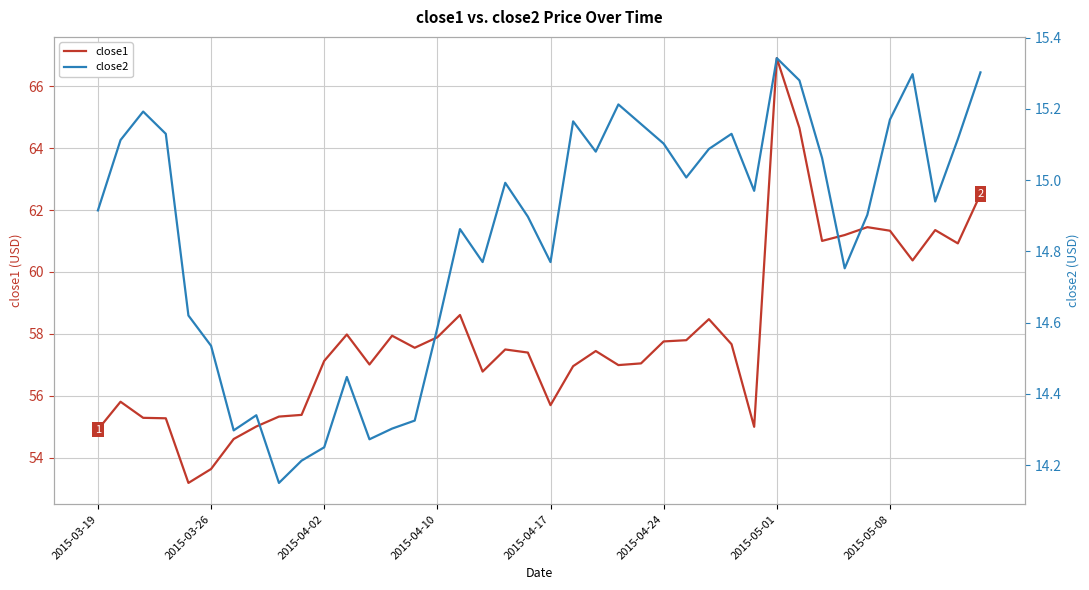

At which category does the chart reach its minimum across all series?

8